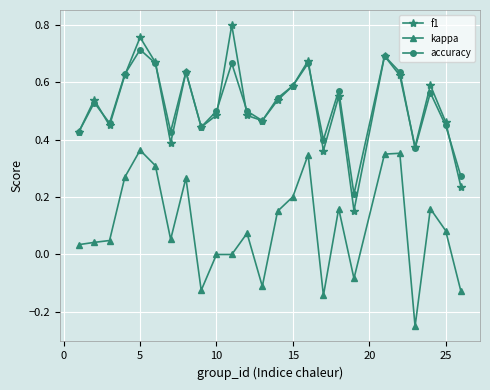

Rank the series by their maximum value, from highest to lowest.

f1, accuracy, kappa